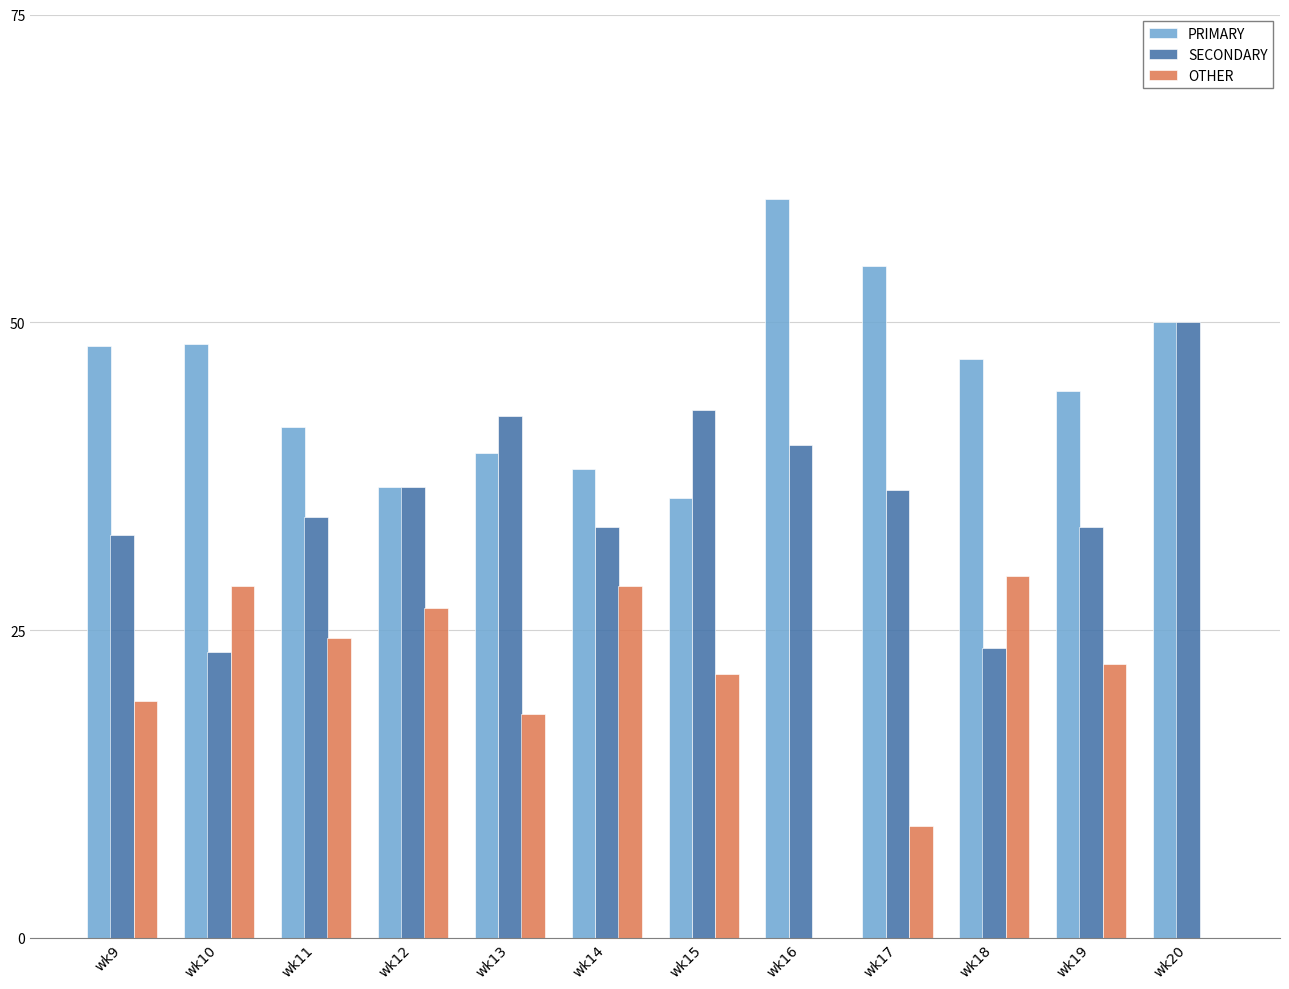

Is the value of OTHER at wk20 greater than the value of PRIMARY at wk12?

No